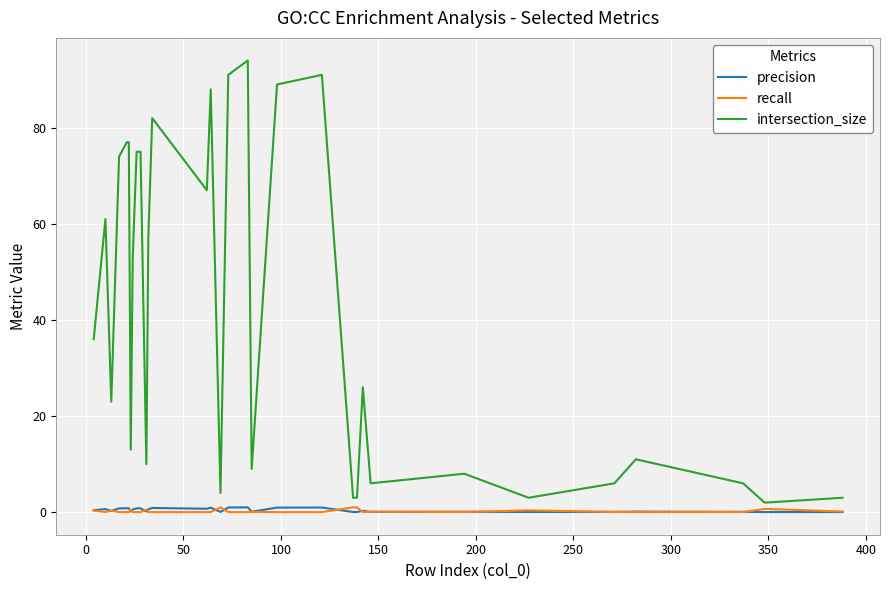

What is the sum of all precision values?

14.9